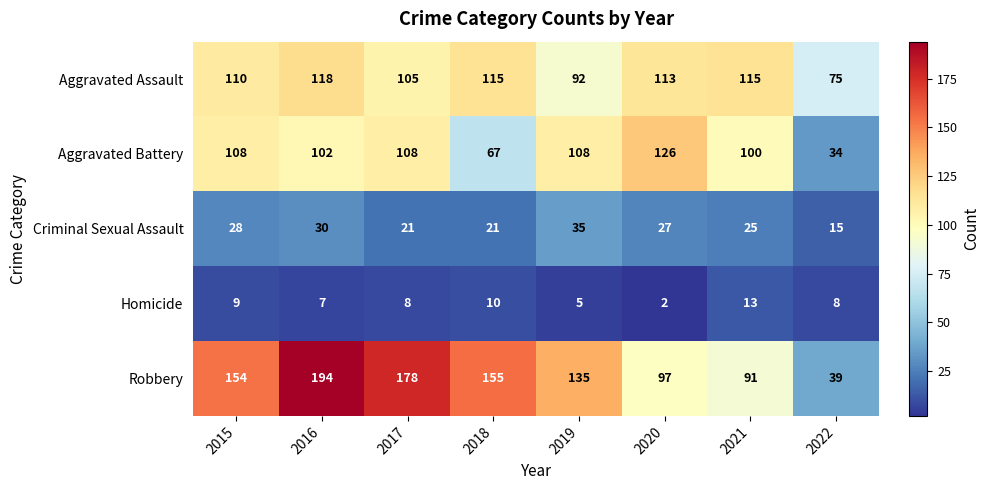

List the labels in order of Robbery value, smallest first.

2022, 2021, 2020, 2019, 2015, 2018, 2017, 2016